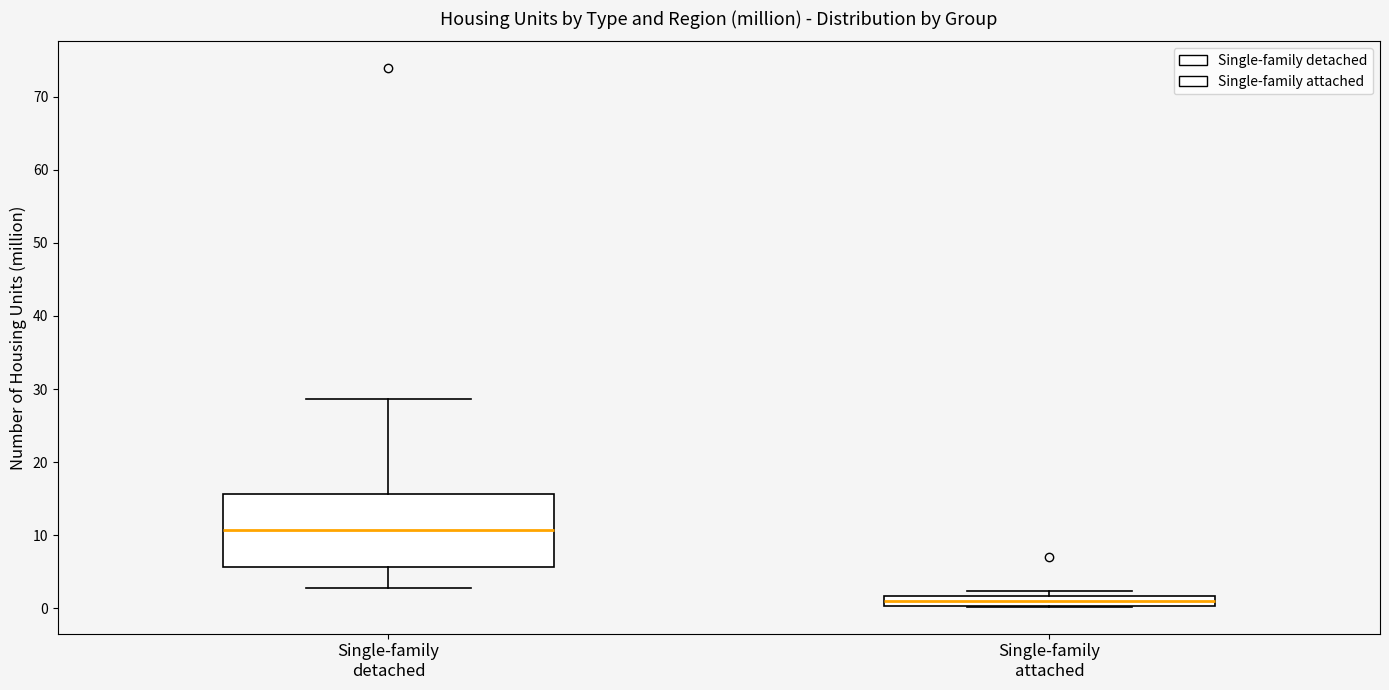

Where does the upper whisker of the box for Single-family detached end on the y-axis? The values are not printed on the chart, so give them approximately, as read against the axis.

29